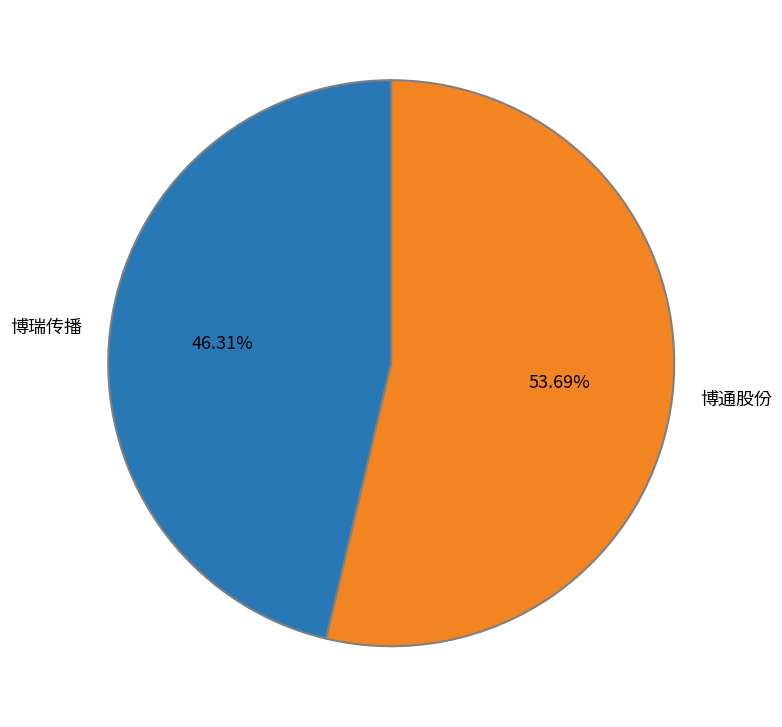

To the nearest percent, what is the difference between the 博瑞传播 and 博通股份 slice percentages?

7%